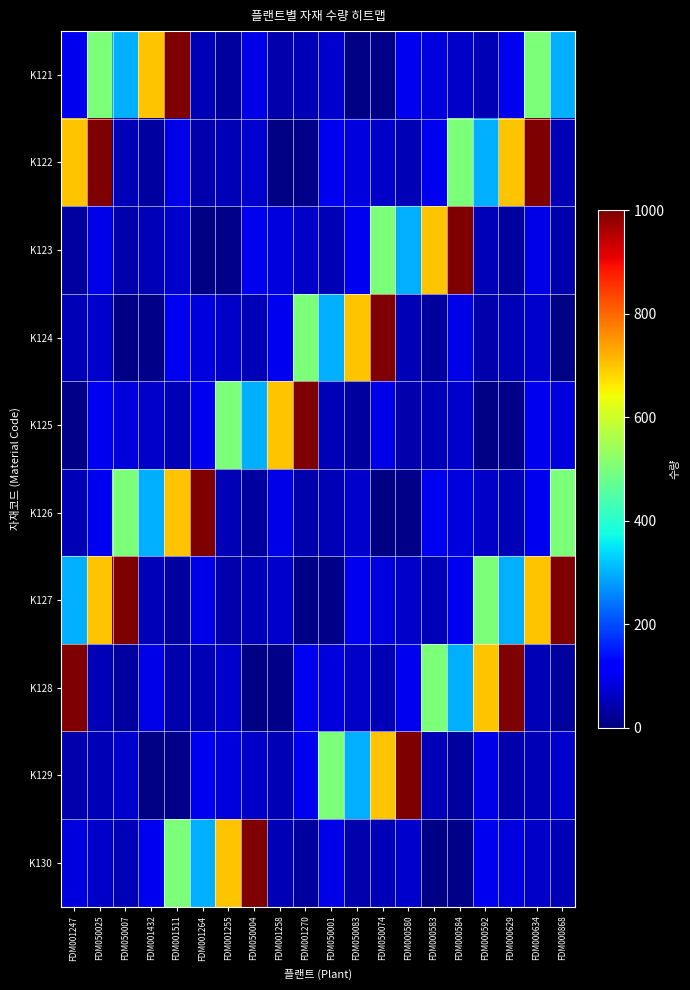

What is the greatest value displayed?

1000